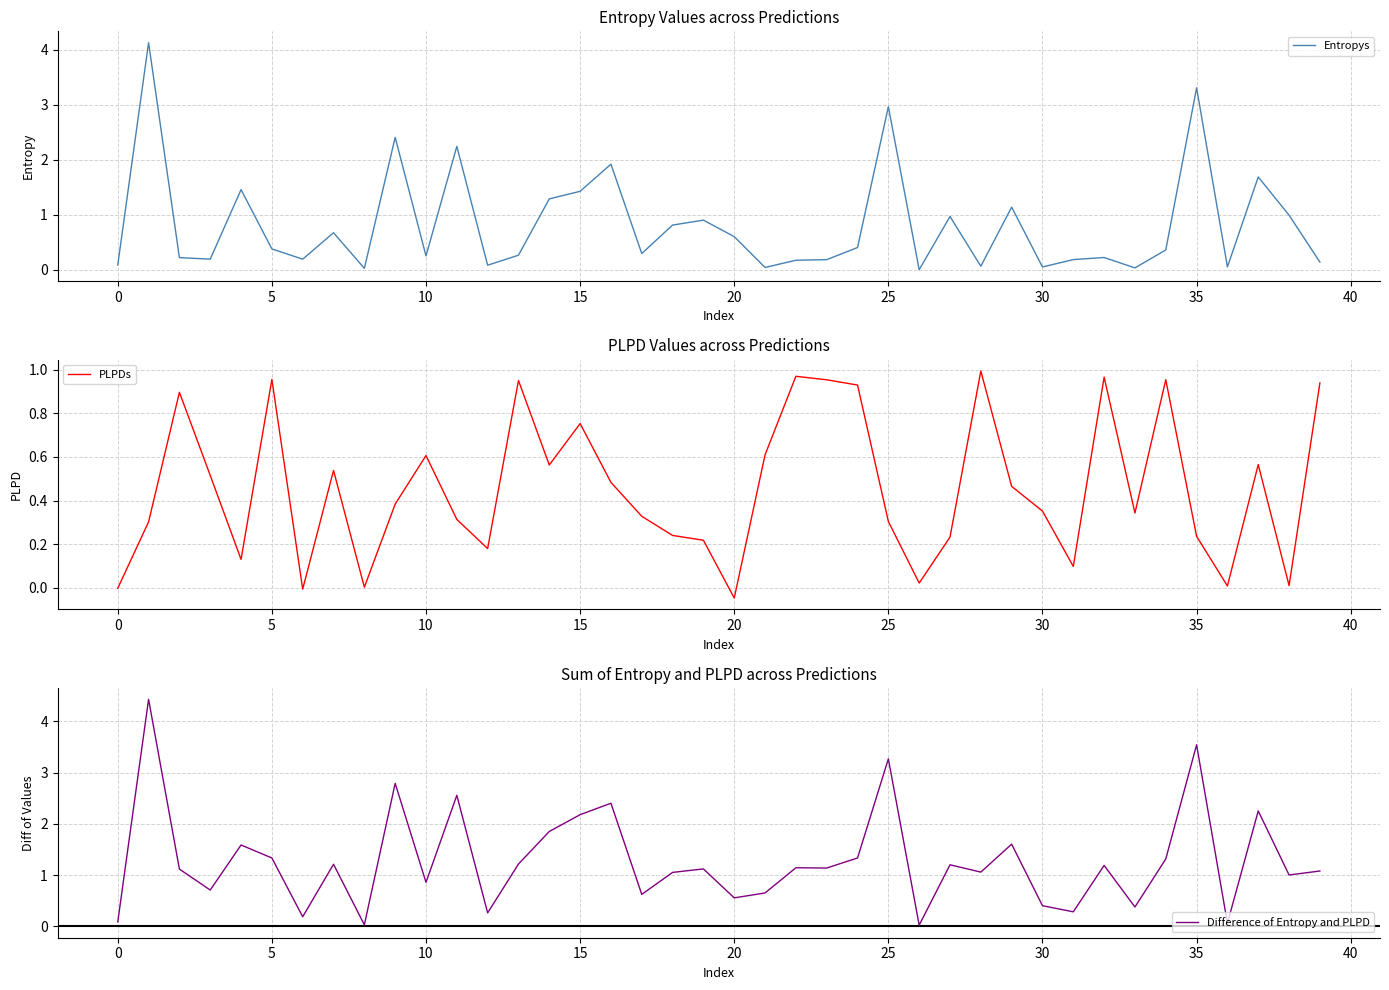

The value of PLPDs at 23 is 1.5. True or false?

False